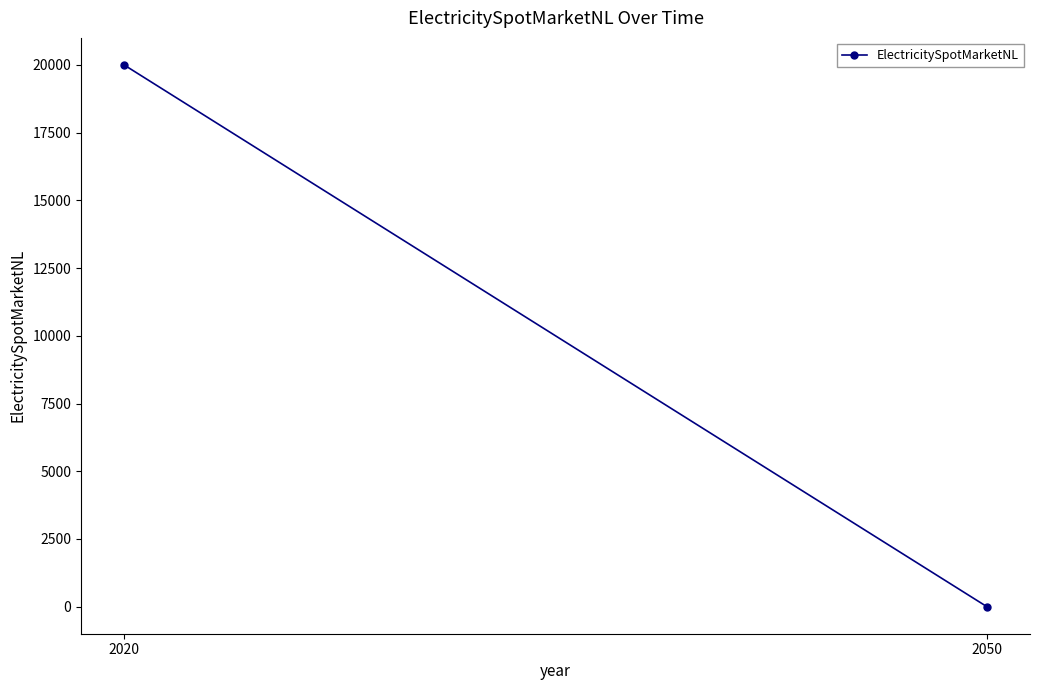

The chart shows a value of 0 at 2050. True or false?

True